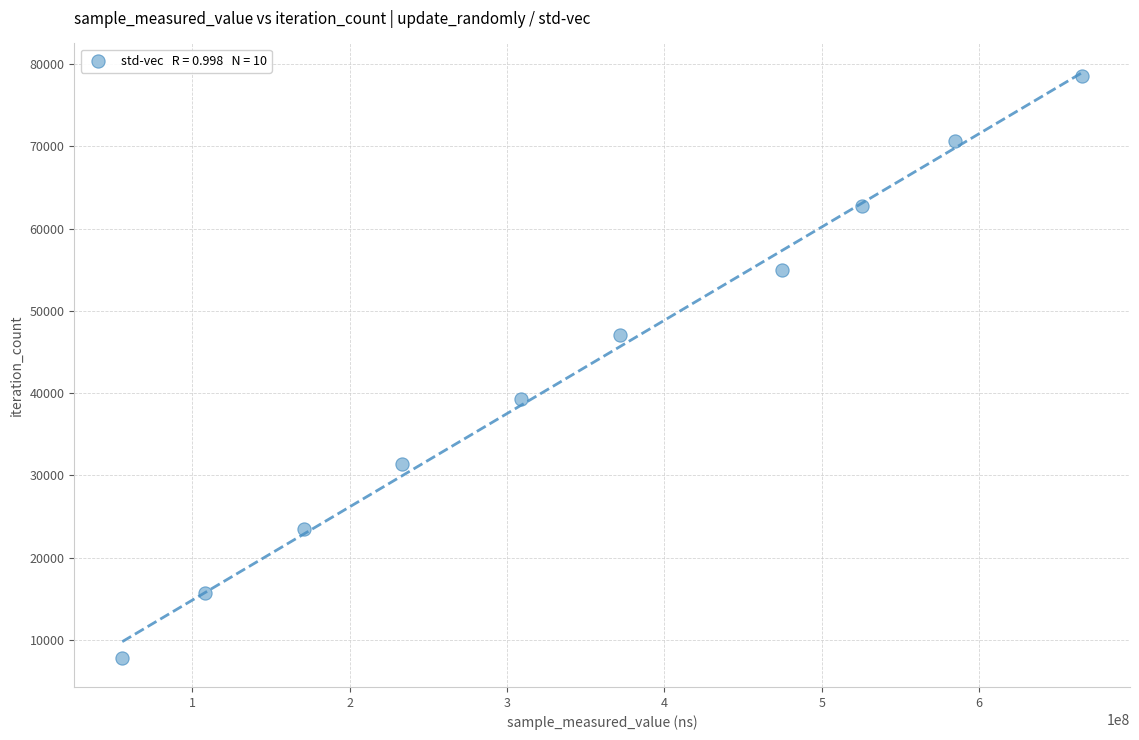

What is the range of X values (max minus min)?

609878953